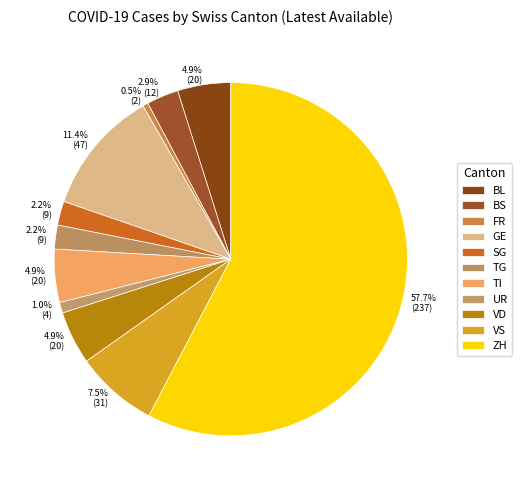

How many segments does this pie chart have?

11